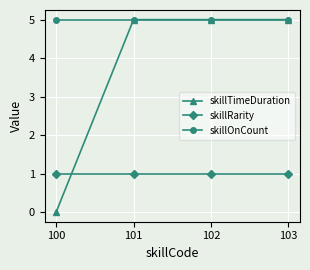

The skillOnCount series shows 3 at 103. True or false?

False